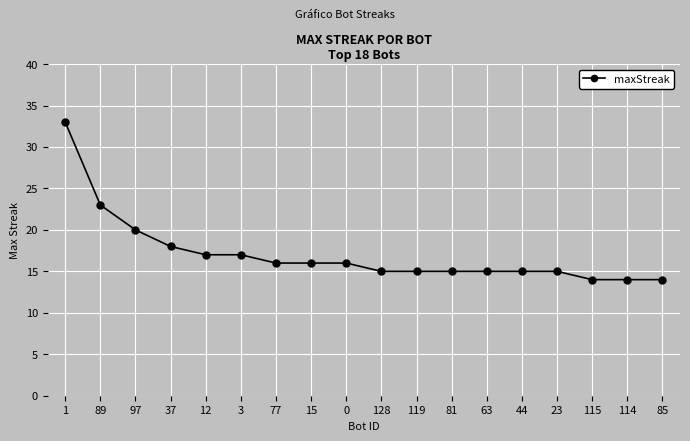

The chart shows a value of 9 at 114. True or false?

False